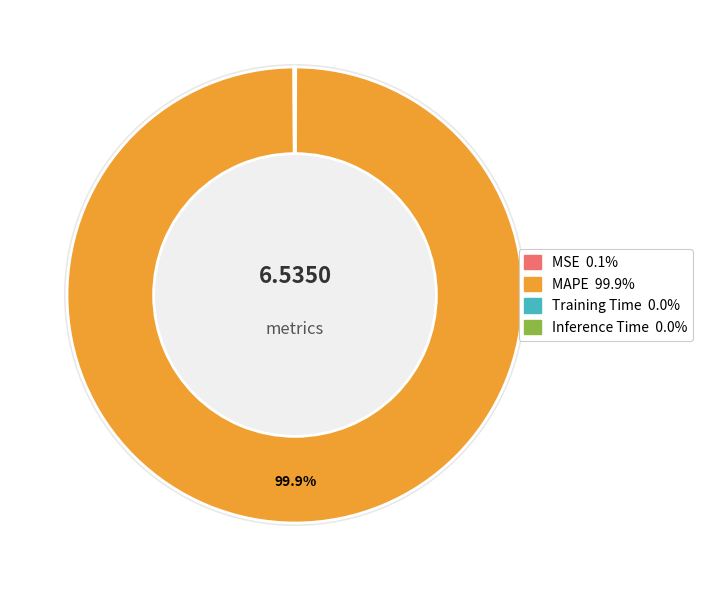

Count the number of slices in the pie.

4